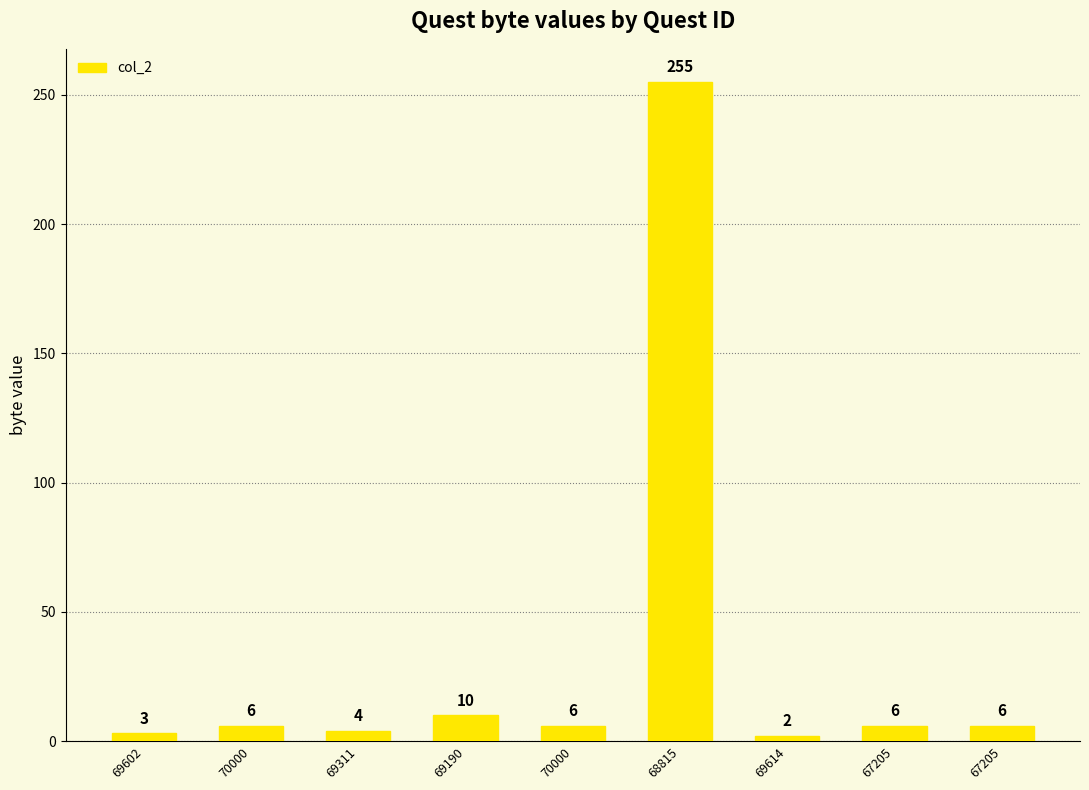

List the labels in order of value, largest first.

68815, 69190, 70000, 70000, 67205, 67205, 69311, 69602, 69614